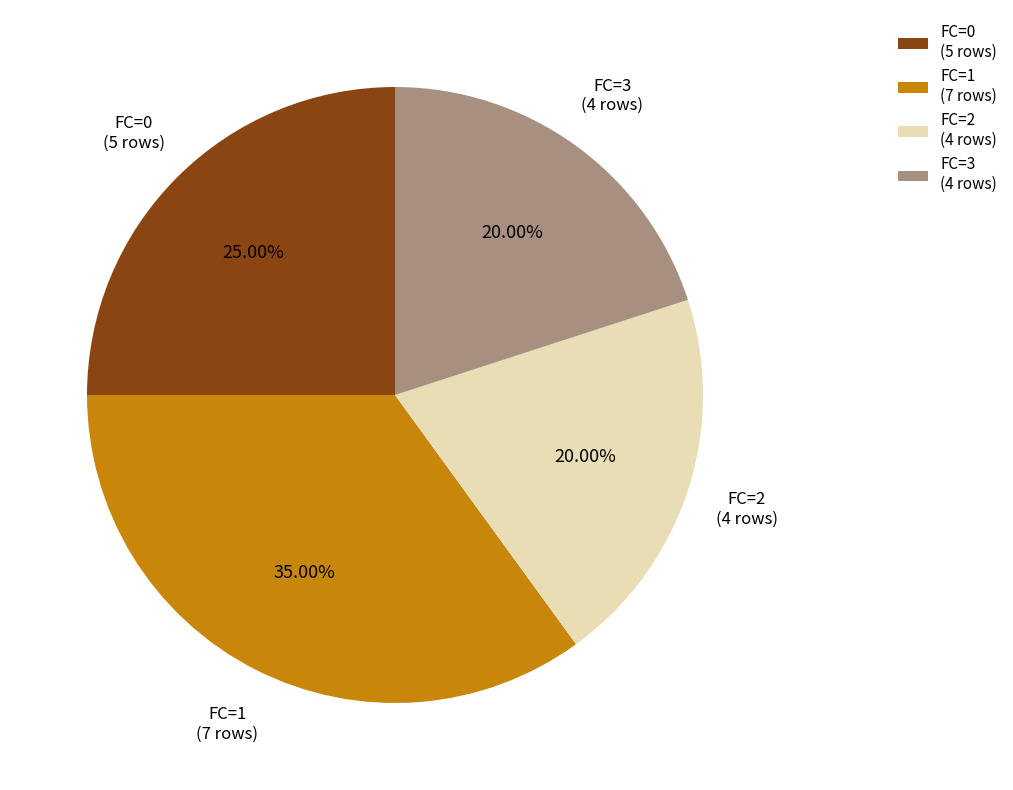

To the nearest percent, what is the average slice percentage?

25%